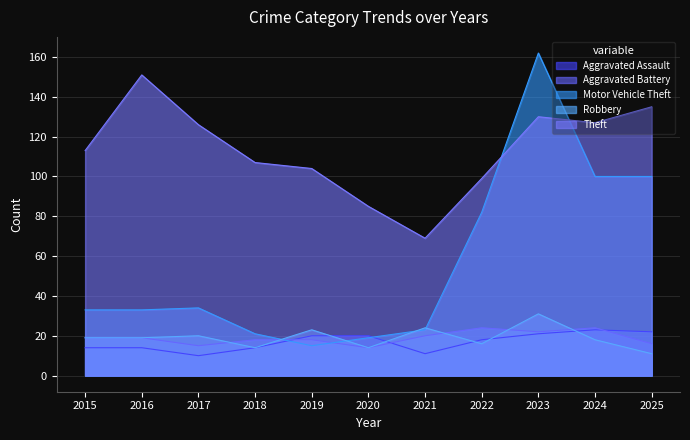

Is it true that Theft equals 127 at 2024?

True